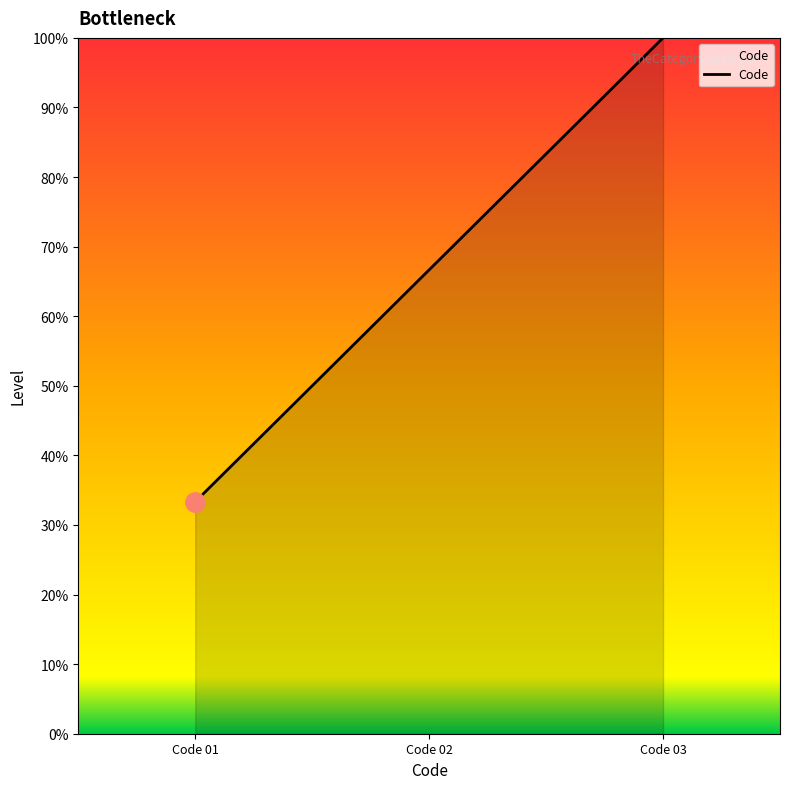

List the labels in order of value, largest first.

Code 03, Code 02, Code 01